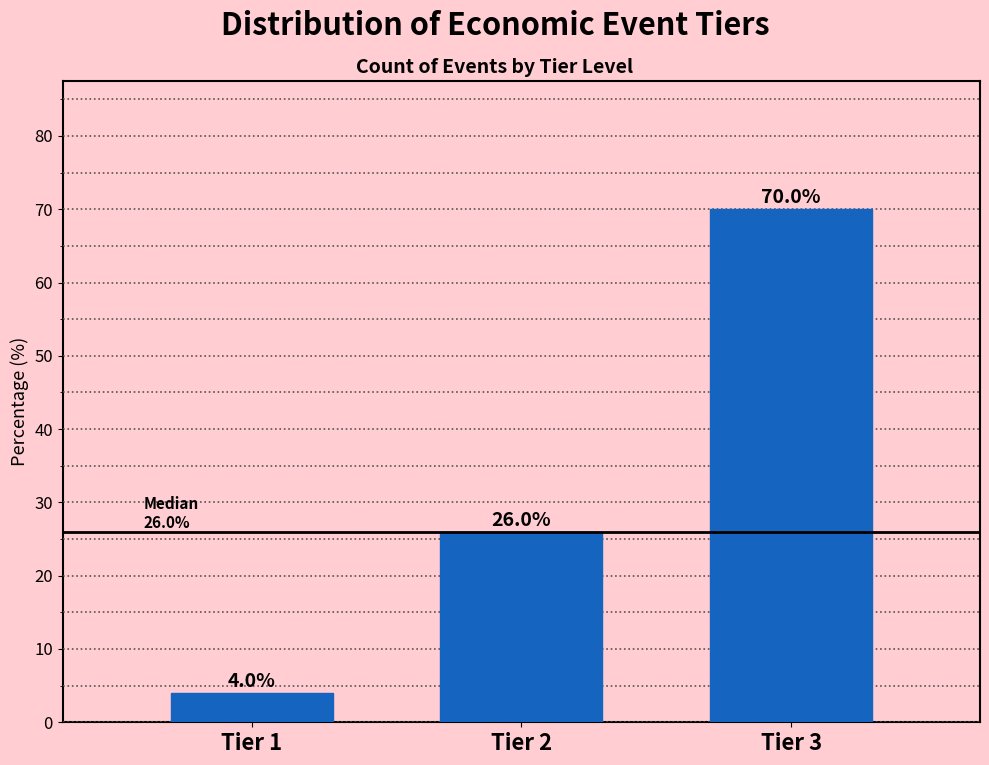

Reading left to right, transcribe all the data shown in this chart.

Tier 1=4	Tier 2=26	Tier 3=70